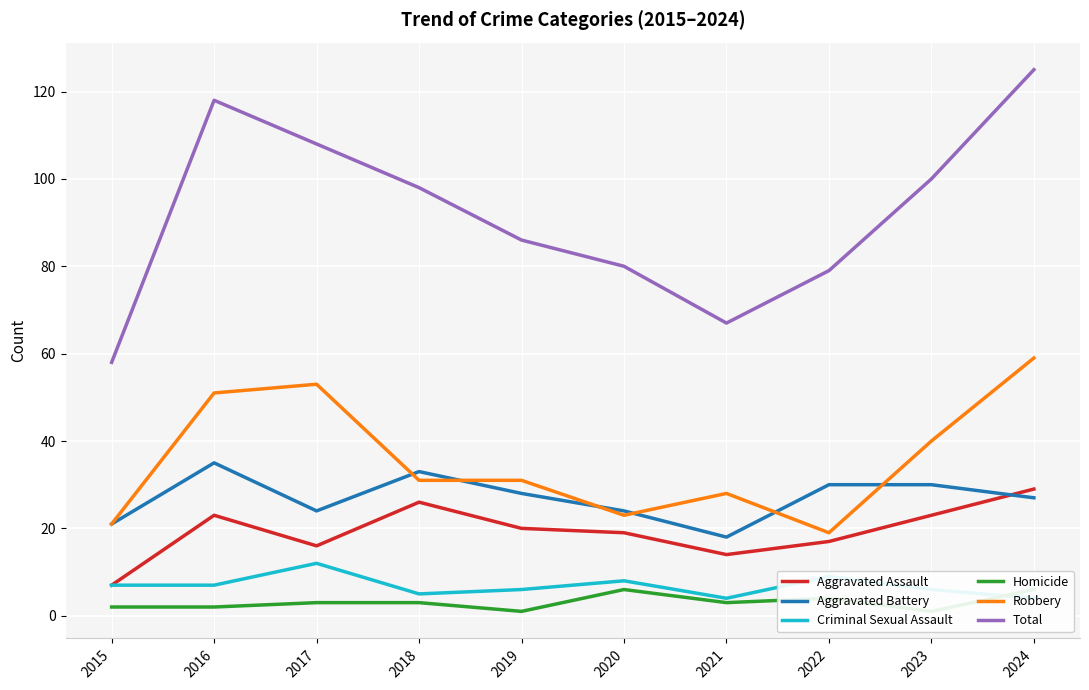

Which series has the largest total across all categories?

Total